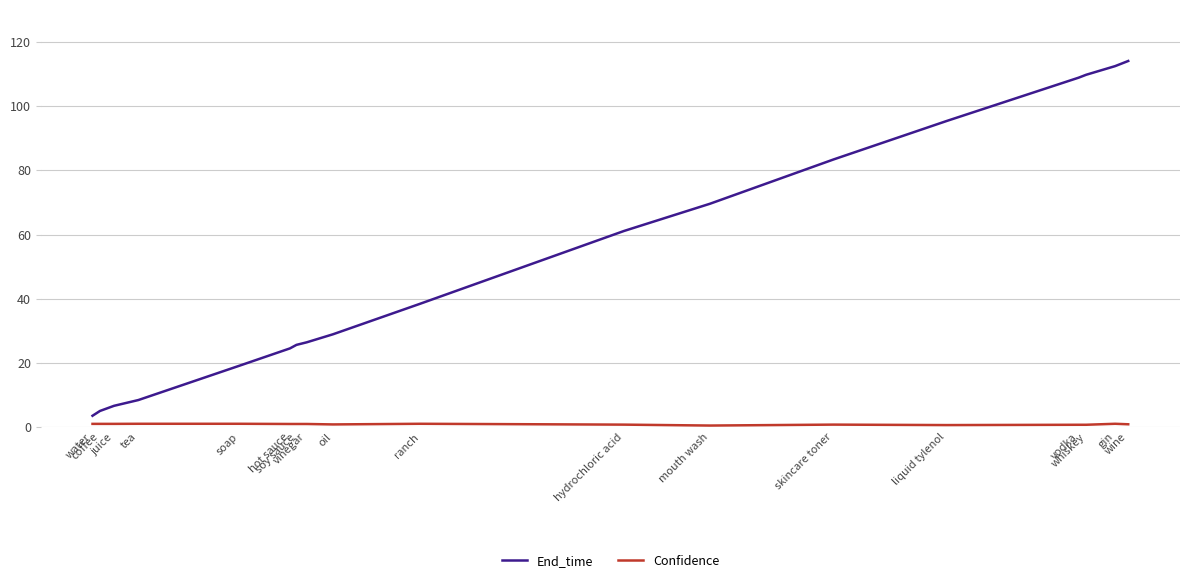

Which series has the largest total across all categories?

End_time